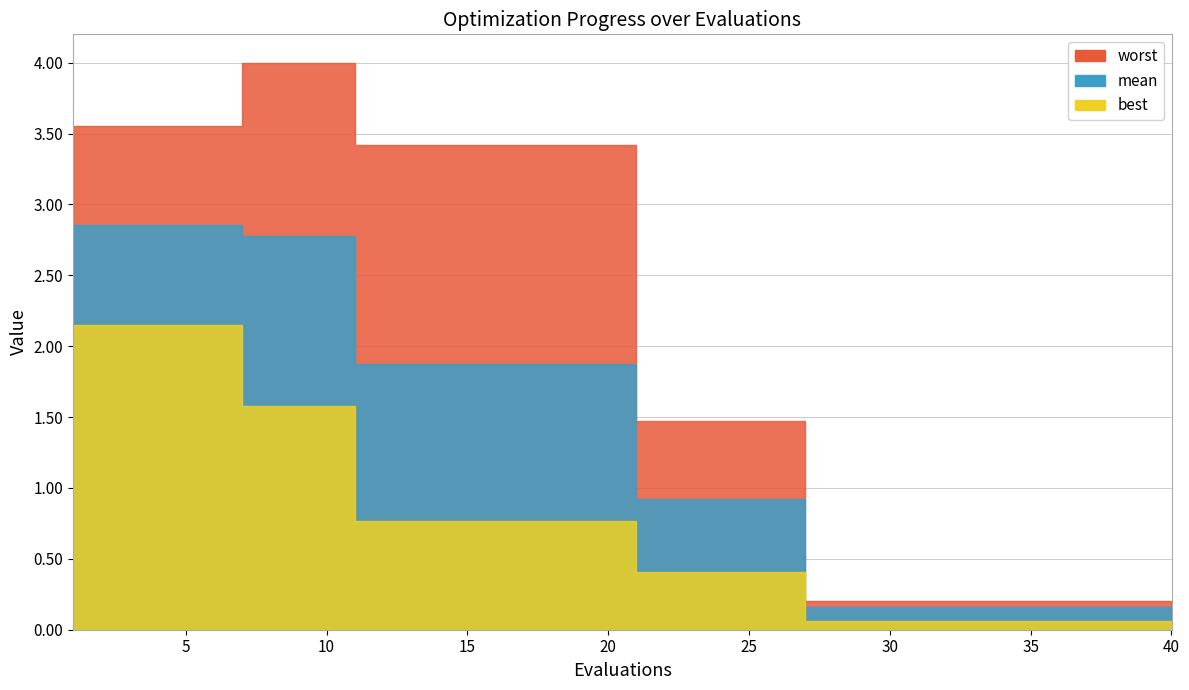

Reading left to right, extract all data points from this chart.

best: 2.2	2.2	1.6	0.8	0.4	0.1	0.1	0.1	0.1	0.1	0.1	0.1	0.1	0.1	0.1
mean: 2.9	2.9	2.8	1.9	0.9	0.2	0.2	0.2	0.2	0.2	0.2	0.2	0.2	0.2	0.2
worst: 3.6	3.6	4.0	3.4	1.5	0.2	0.2	0.2	0.2	0.2	0.2	0.2	0.2	0.2	0.2